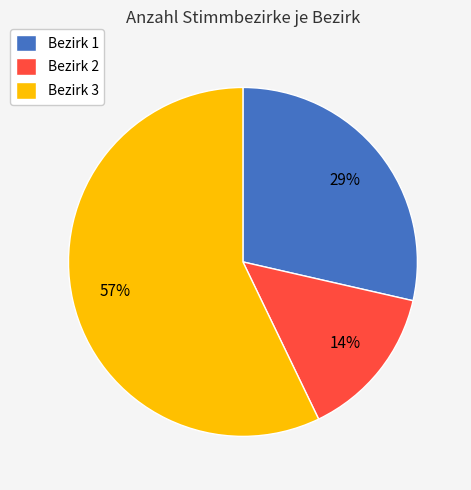

What percentage is the Bezirk 3 slice, to the nearest percent?

57%